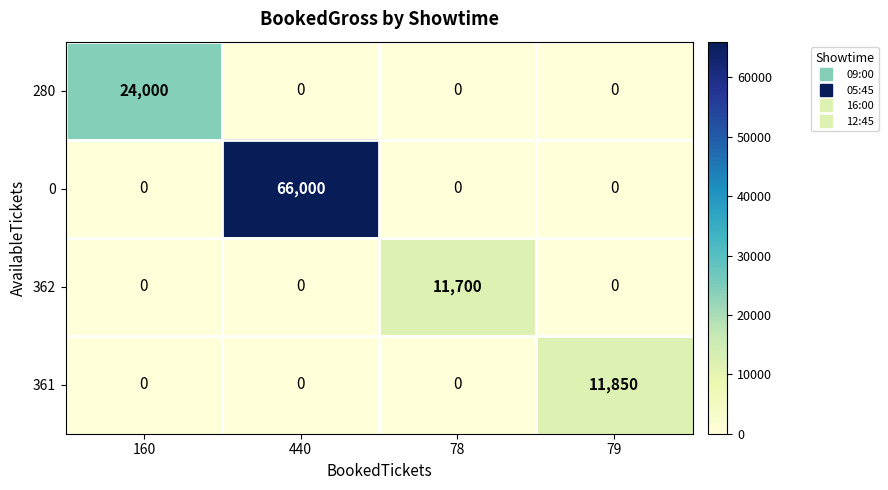

Between 160 and 79, which series saw the biggest shift?

280